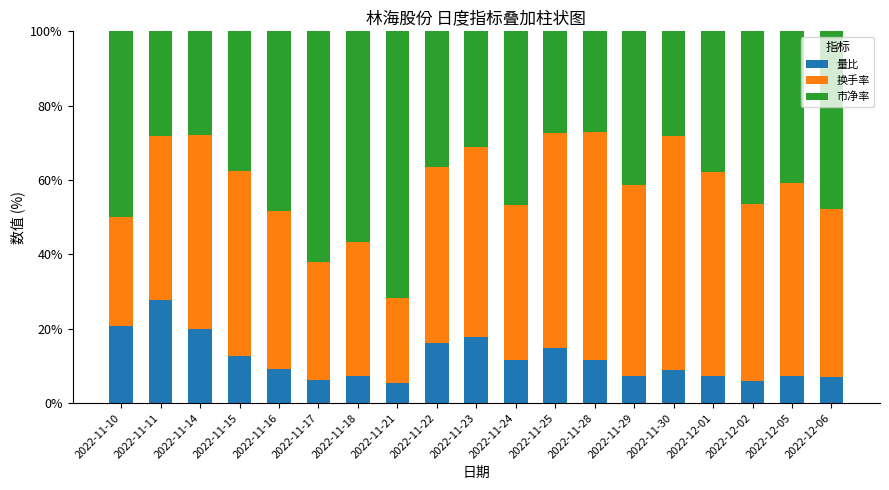

What is the total value across all series at 2022-11-11?

100.0